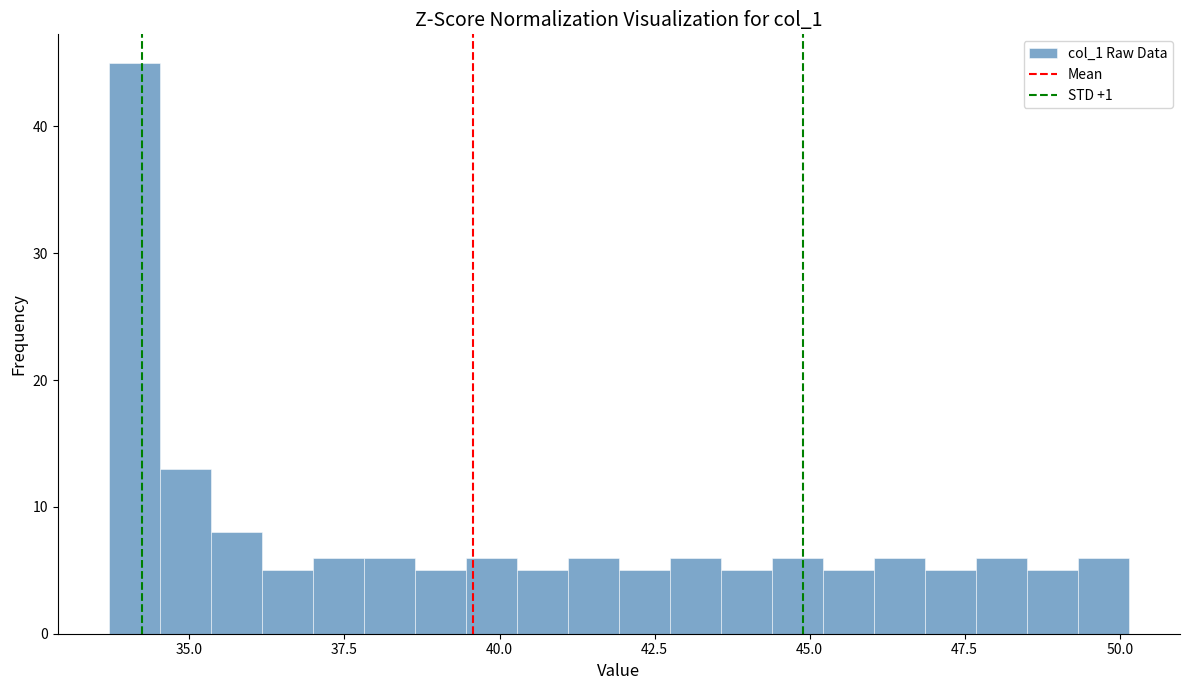

Around what value on the x-axis is the tallest bar? Give the approximate position of its centre, as read against the axis.

34.0